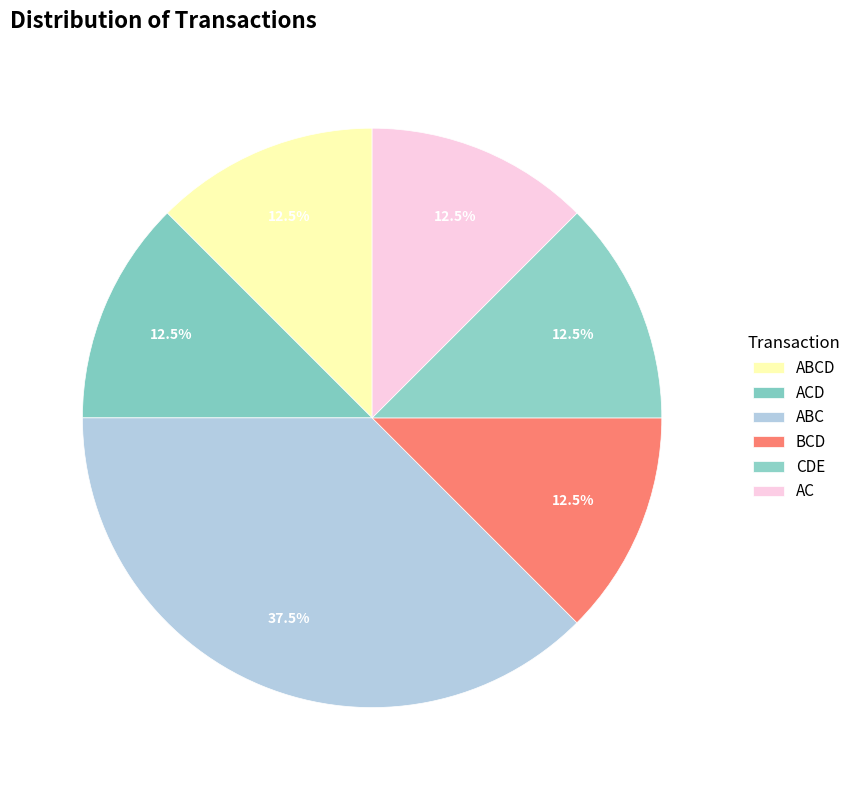

What percentage is the CDE slice, to the nearest percent?

12%